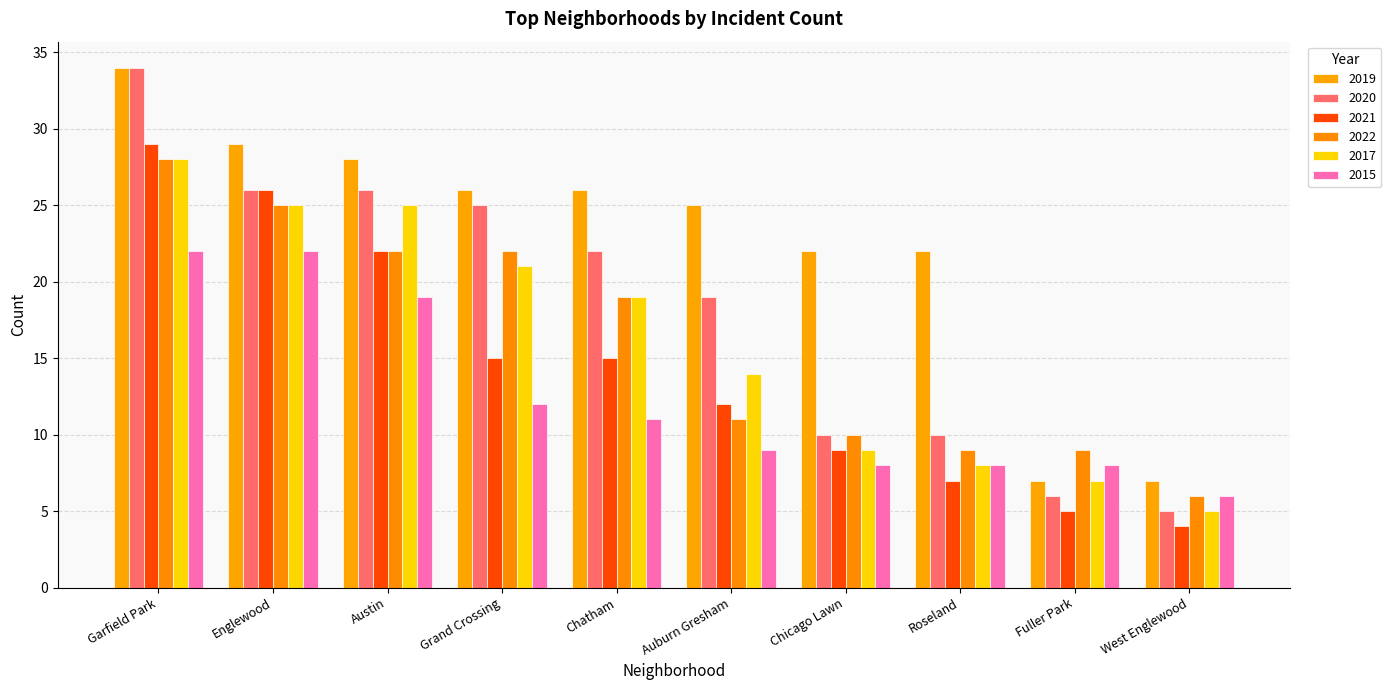

Which series has the largest total across all categories?

2019